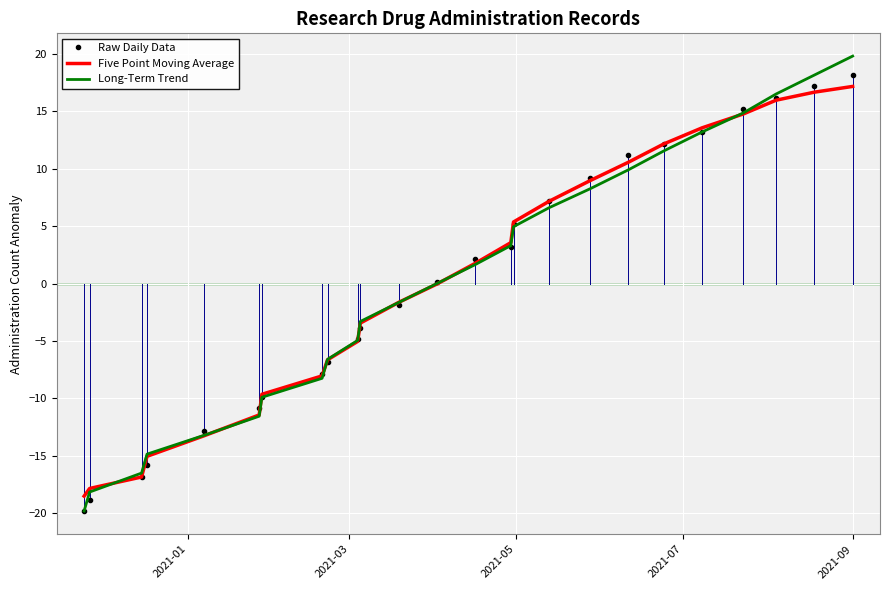

What is the maximum value shown in the chart?

19.8